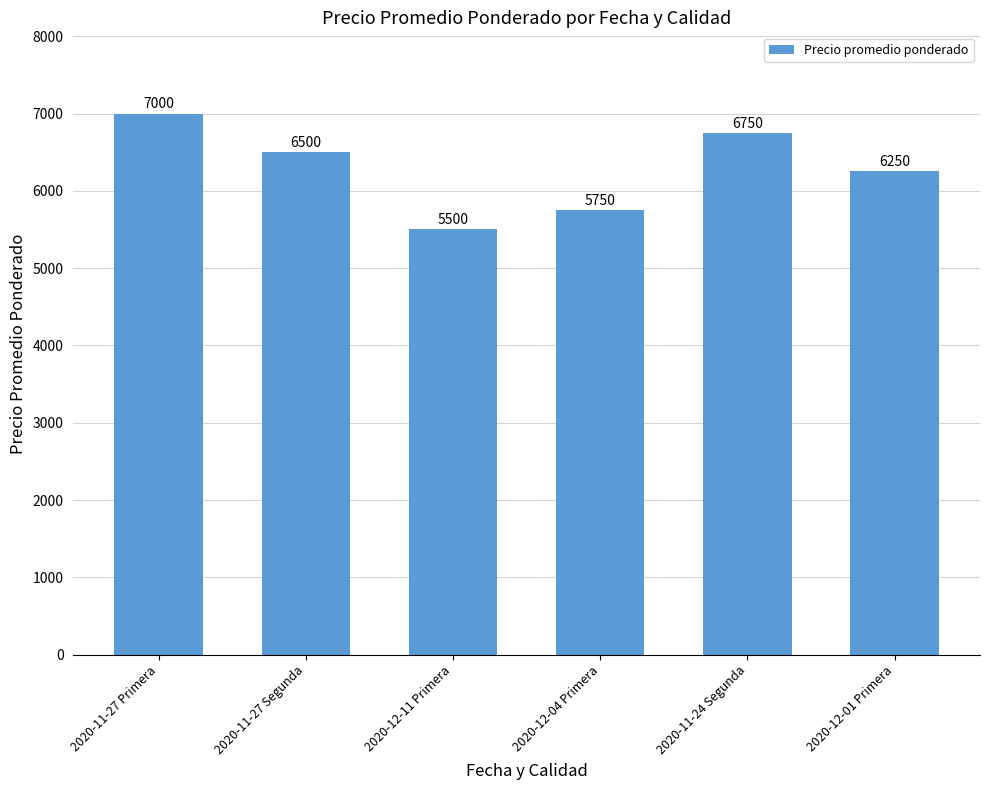

What is the label of the 3rd bar from the right?

2020-12-04 Primera